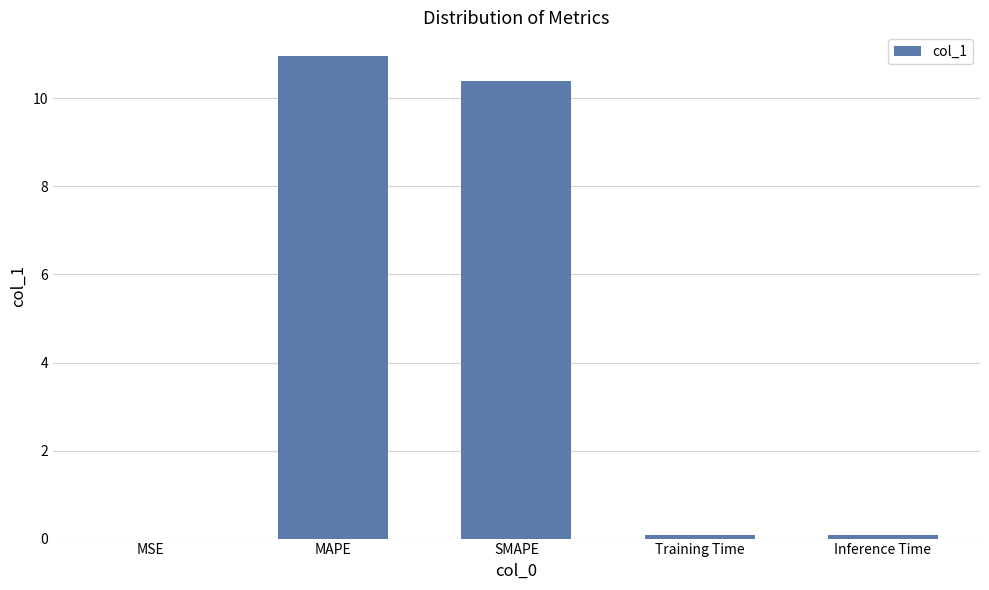

Is it true that the value at SMAPE is 15.2?

False